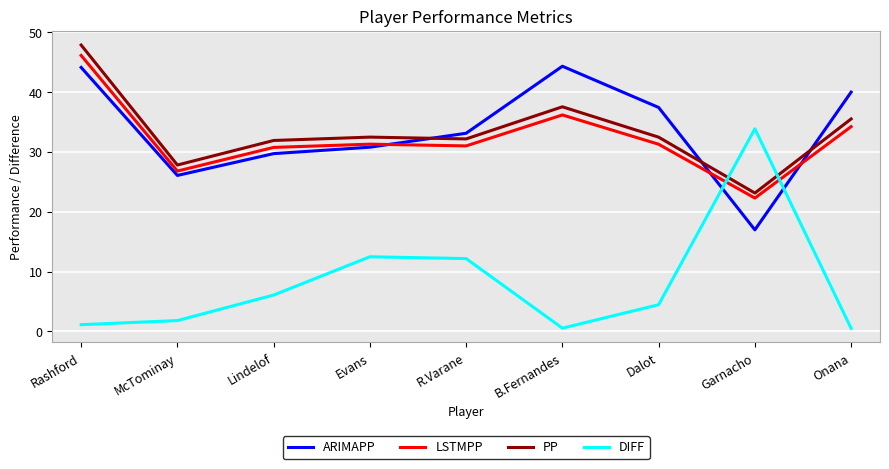

At which label is PP closest to 35?

Onana